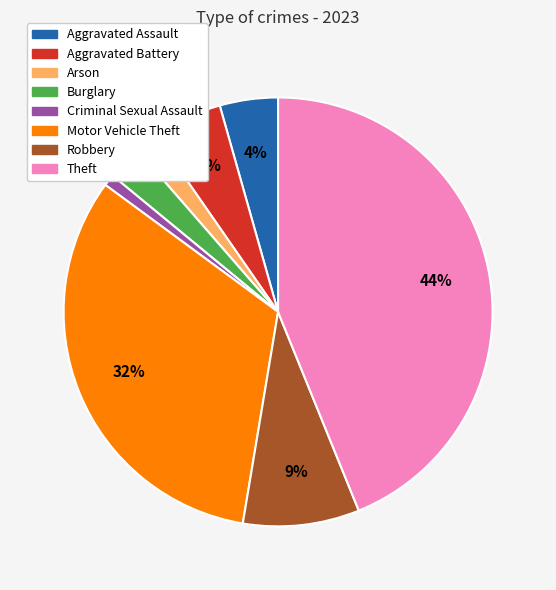

Which slice is the smallest?

Criminal Sexual Assault